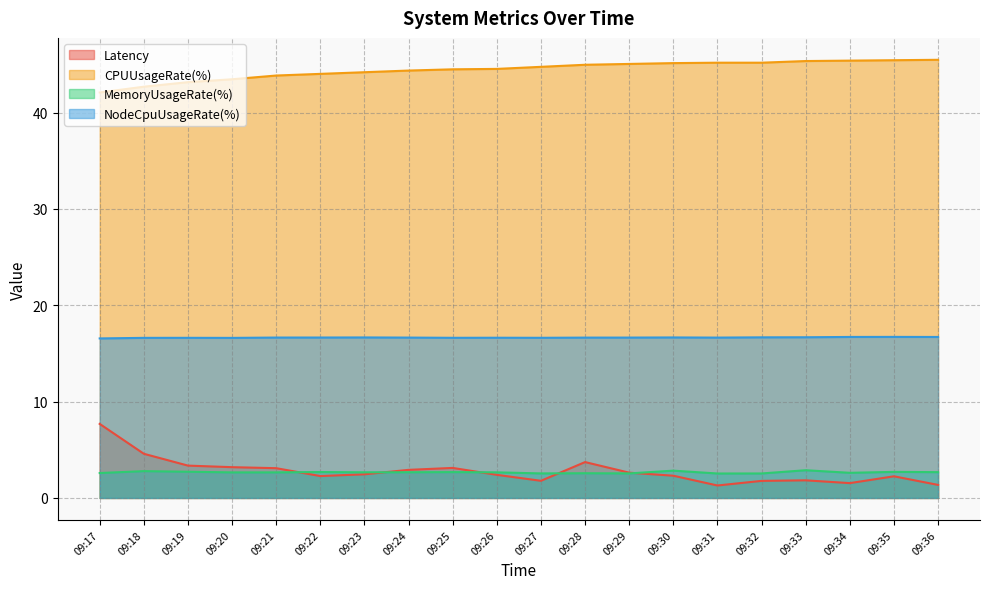

What is the difference between the CPUUsageRate(%) values at 09:18 and 09:36?

2.8